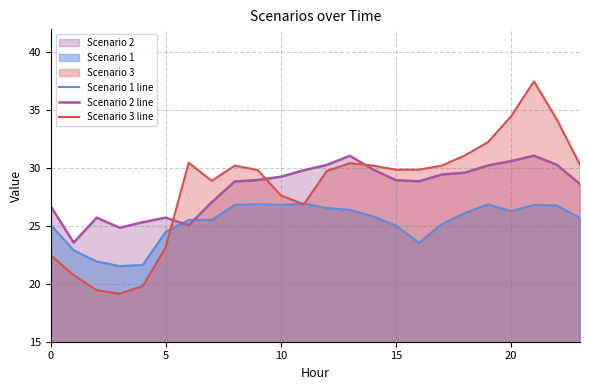

What is the difference between the Scenario 3 line values at 17 and 19?

2.0